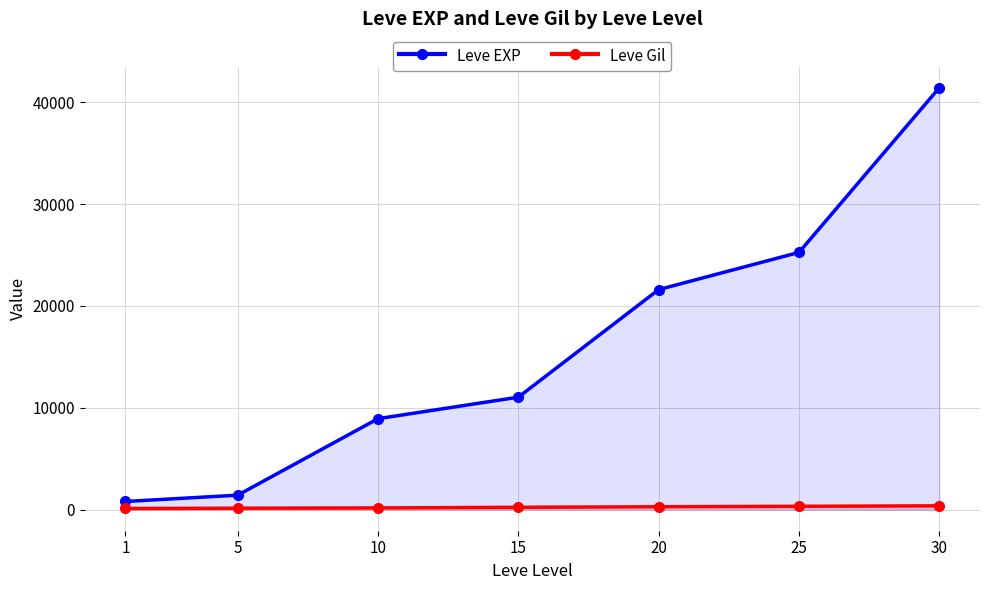

How many lines are shown in the chart?

2